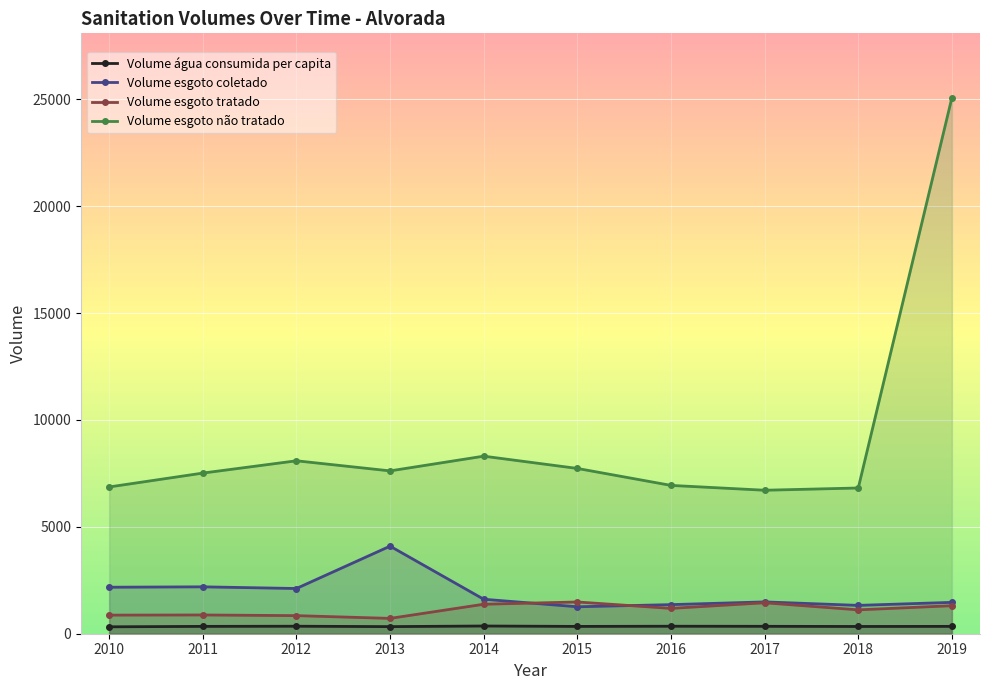

Rank the series at 2019 from lowest to highest value.

Volume água consumida per capita, Volume esgoto tratado, Volume esgoto coletado, Volume esgoto não tratado